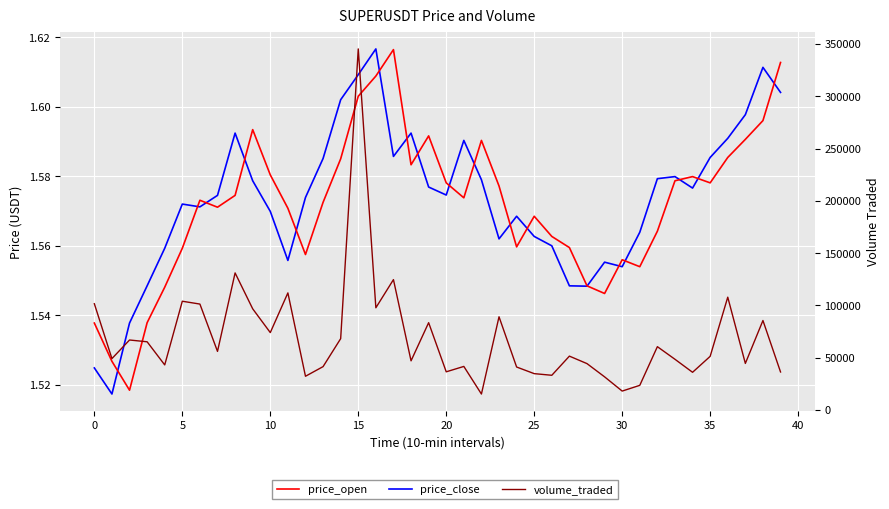

How many categories are shown in the chart?

40